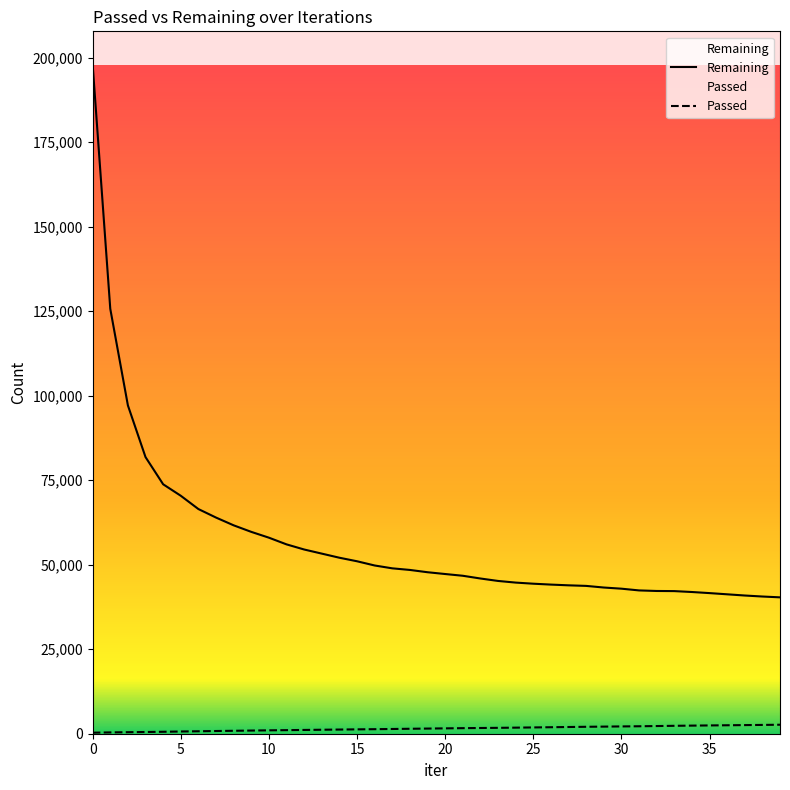

What value does the Remaining series have at 13, to the nearest 10?

53270